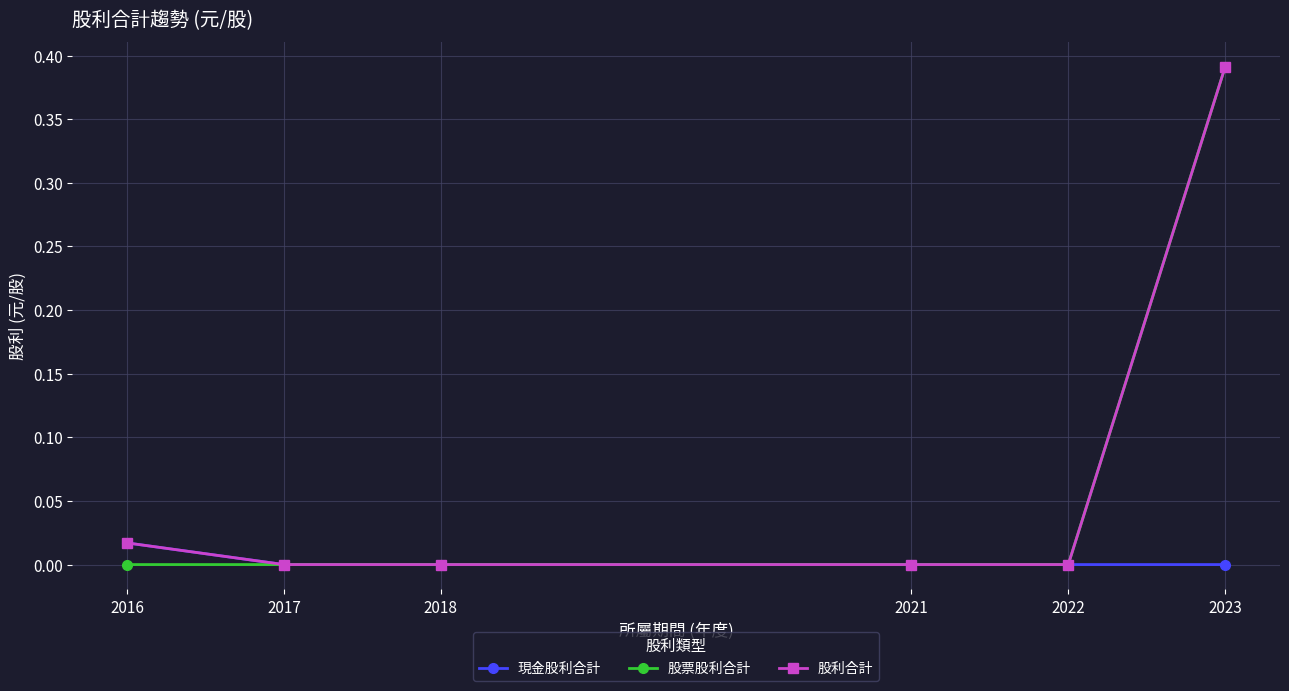

True or false: 股票股利合計 has a value of 0.2 at 2021.

False